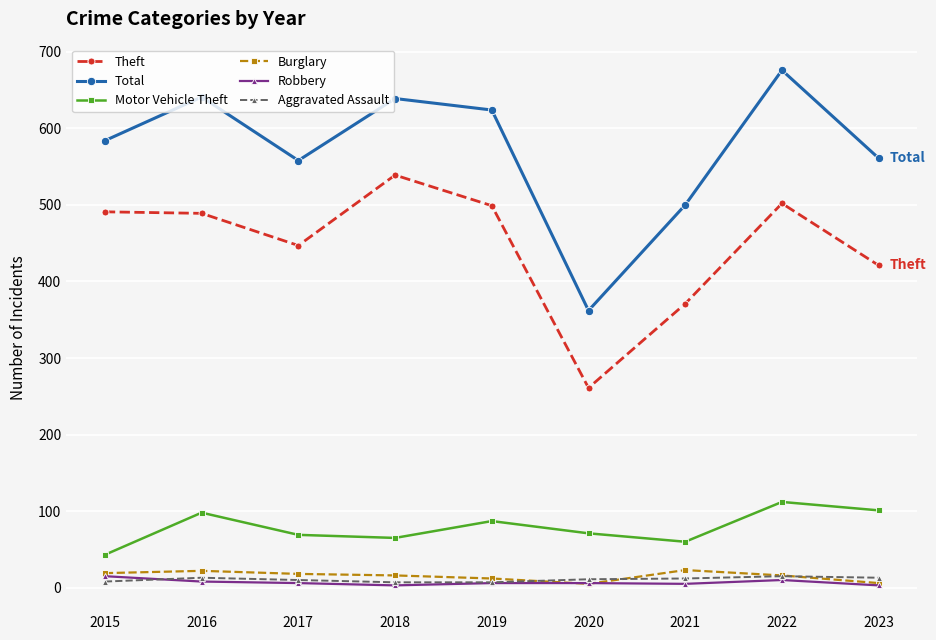

Read the Burglary value at 2023.

6